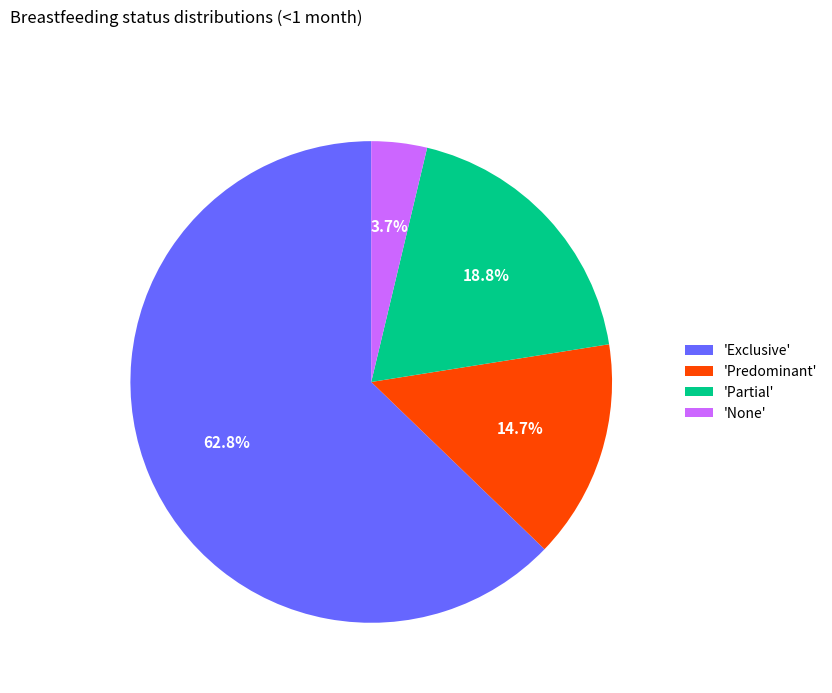

Which slice is the smallest?

'None'